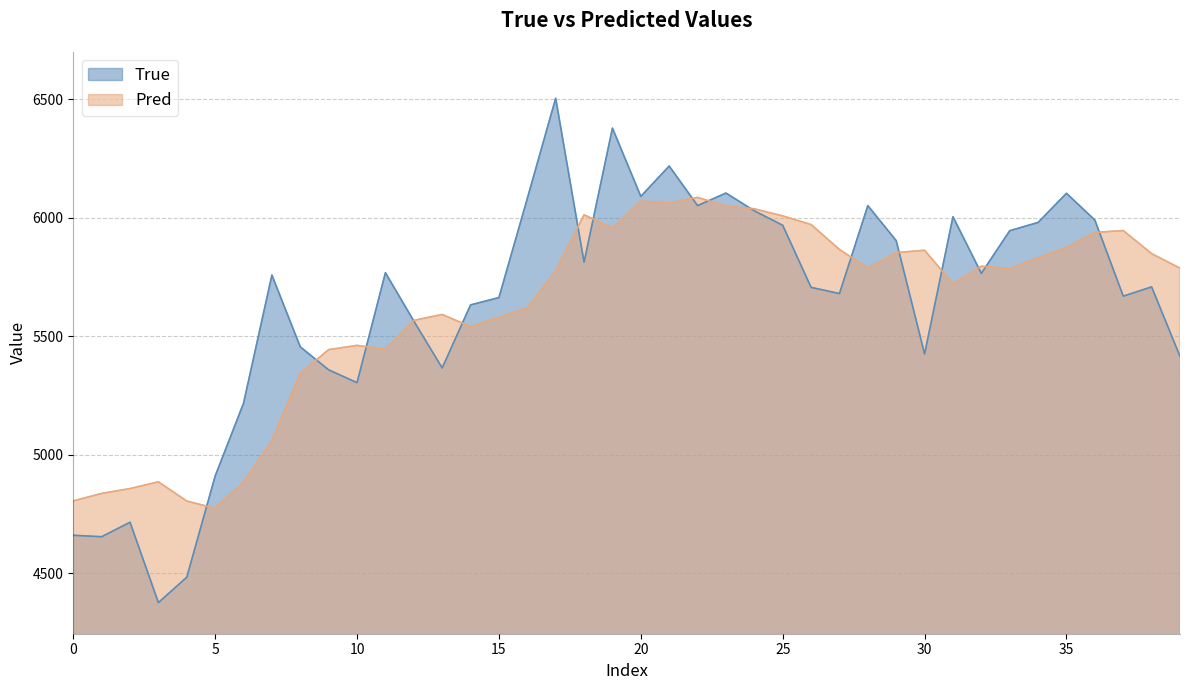

What is the difference between the True values at 19 and 21?

160.0